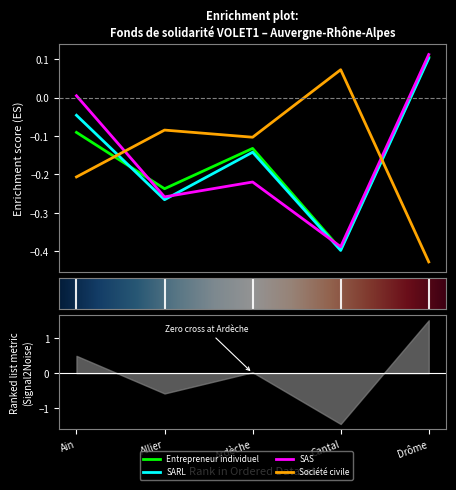

After their last crossing, which series has the higher values: SAS or Société civile?

SAS